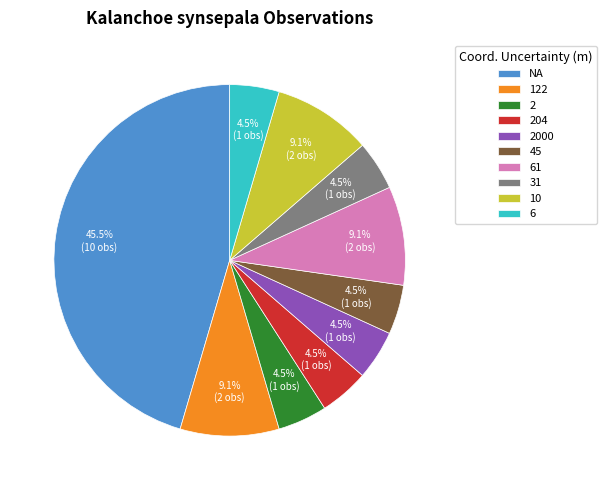

Which category has the biggest portion of the pie?

NA